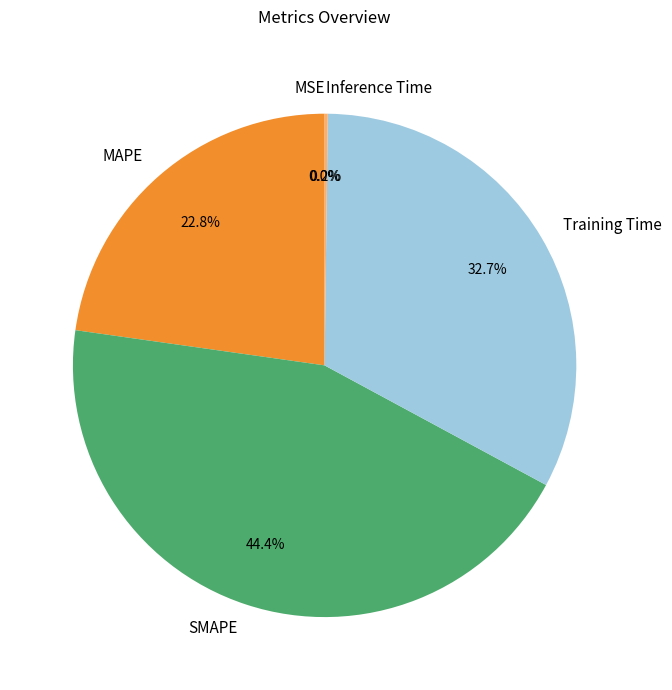

Between SMAPE and Training Time, which is larger?

SMAPE